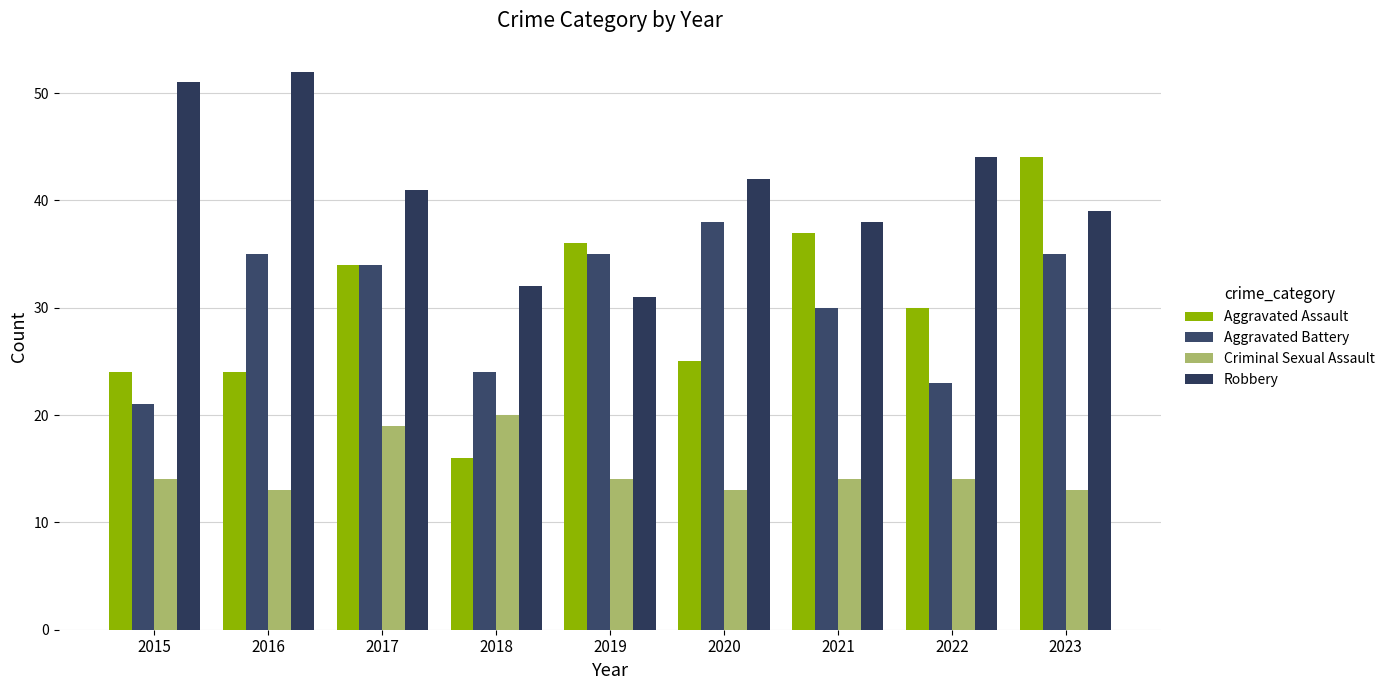

What is the total value across all series at 2015?

110